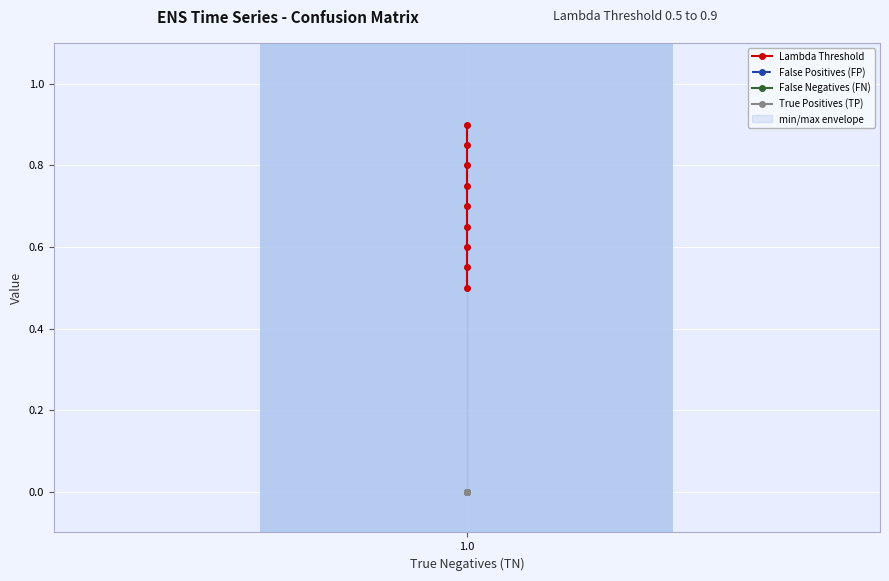

How many categories are shown in the chart?

9